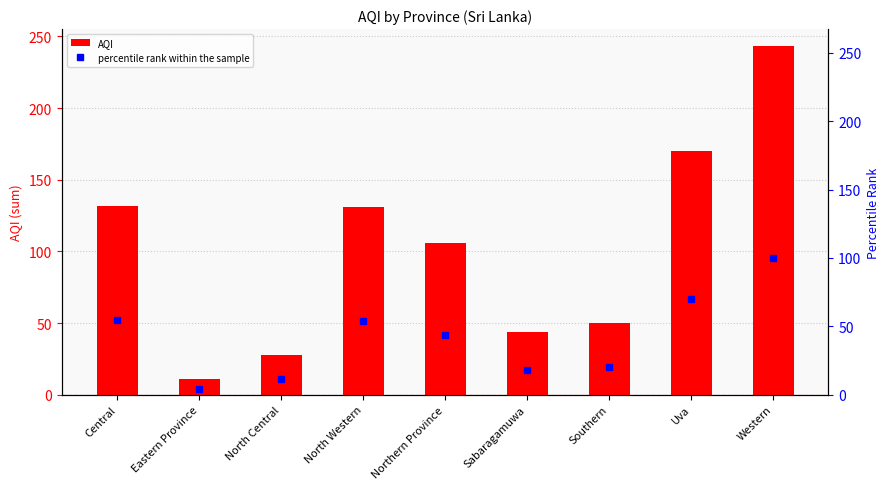

At which label does AQI reach its peak?

Western